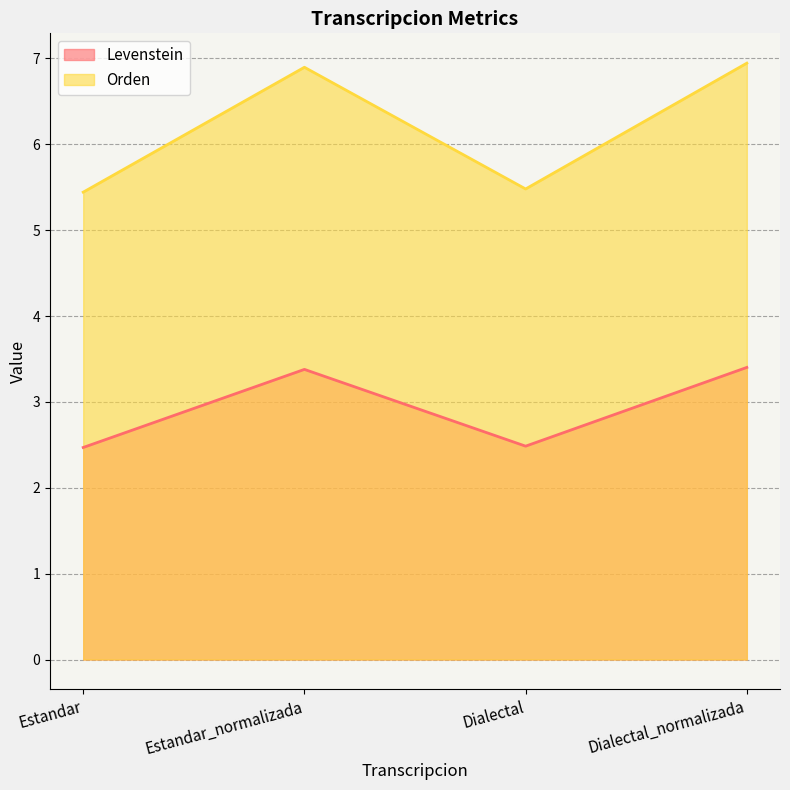

Rank the series by their average value, from highest to lowest.

Orden, Levenstein